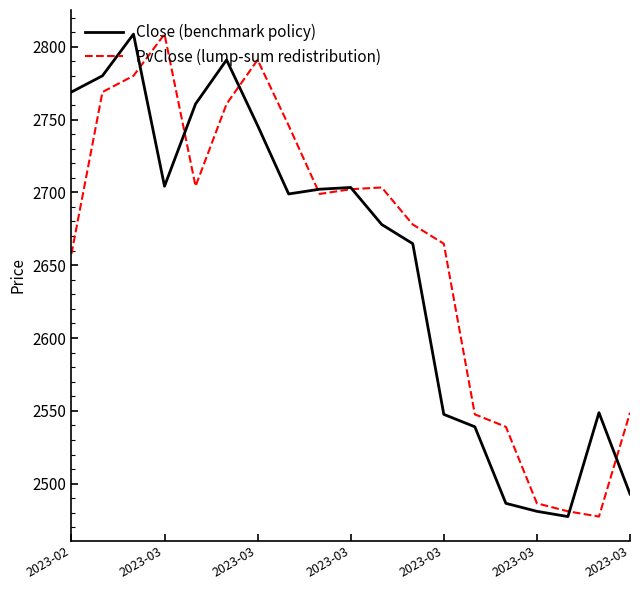

After their last crossing, which series has the higher values: Close (benchmark policy) or PvClose (lump-sum redistribution)?

PvClose (lump-sum redistribution)